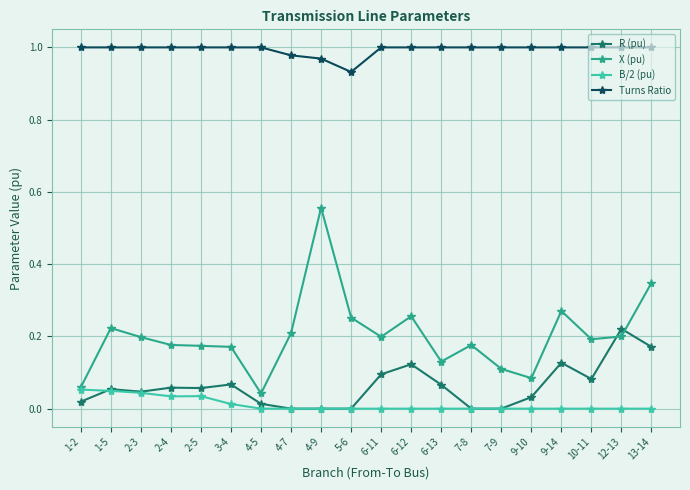

True or false: Turns Ratio has a value of 1.4 at 9-10.

False